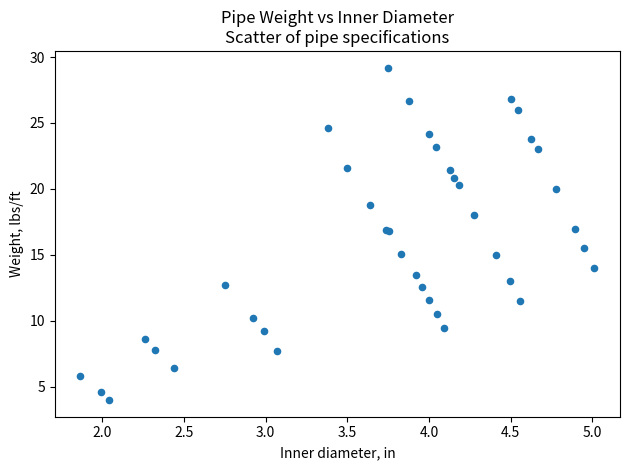

What Y value in the scatter plot is closest to 16?

15.5